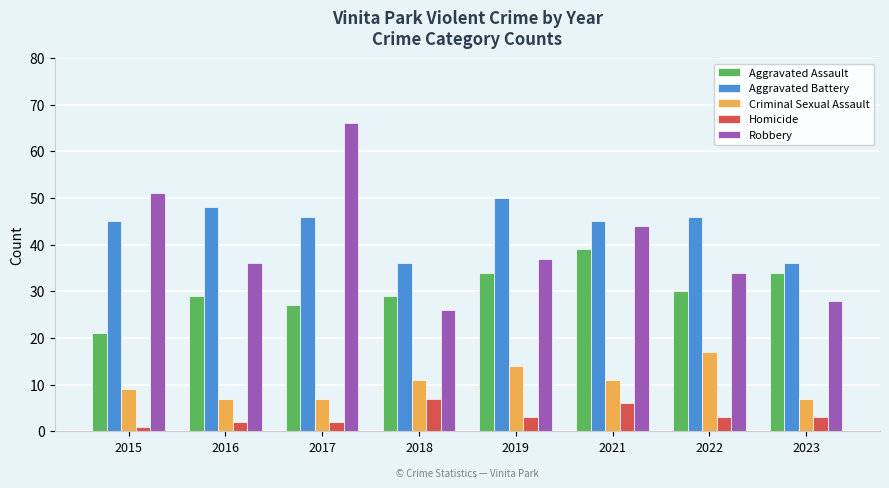

Which series has the largest total across all categories?

Aggravated Battery